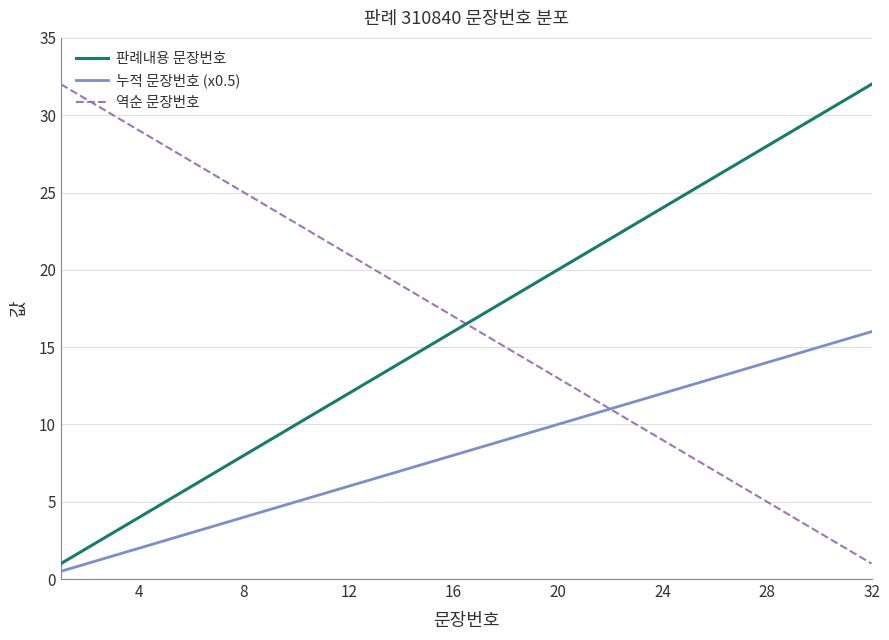

What is the maximum value for 판례내용 문장번호?

32.0